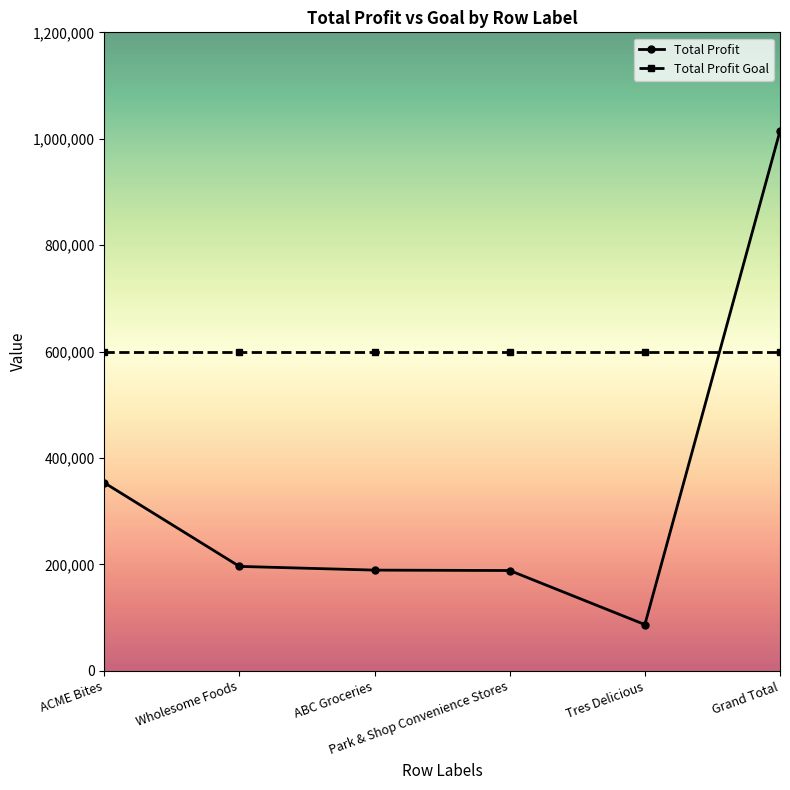

What is the difference between the maximum and minimum values in the Total Profit series?

927739.5